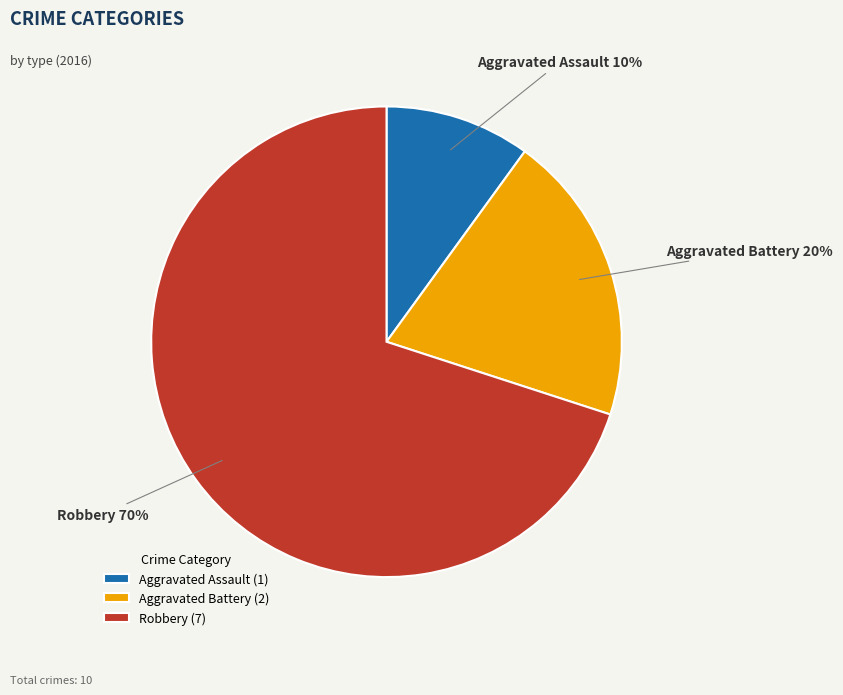

Is it true that Robbery is 70% of the pie?

True